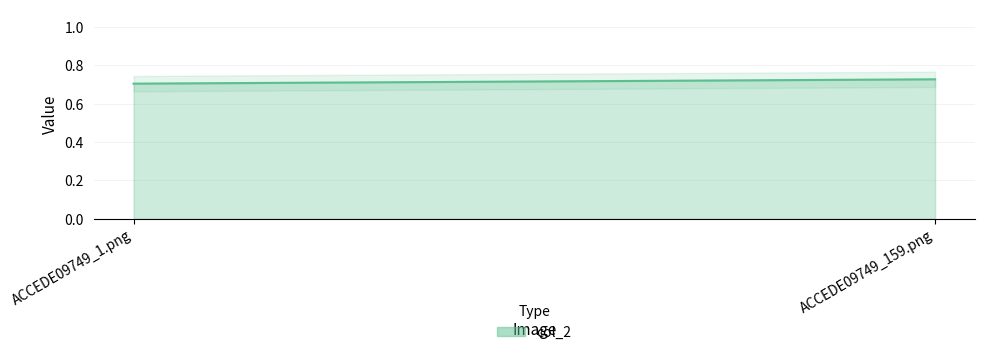

Between ACCEDE09749_159.png and ACCEDE09749_1.png, which is larger?

ACCEDE09749_159.png